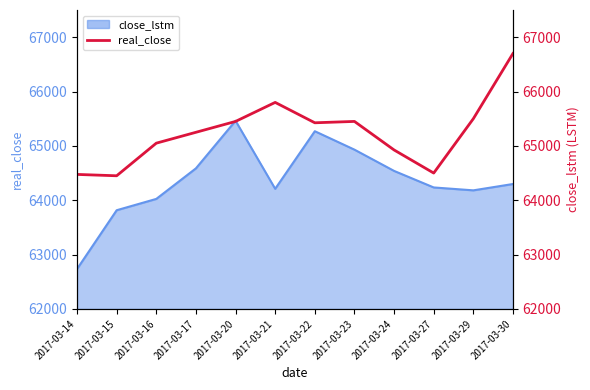

What is the change in value from 2017-03-20 to 2017-03-22?

-25